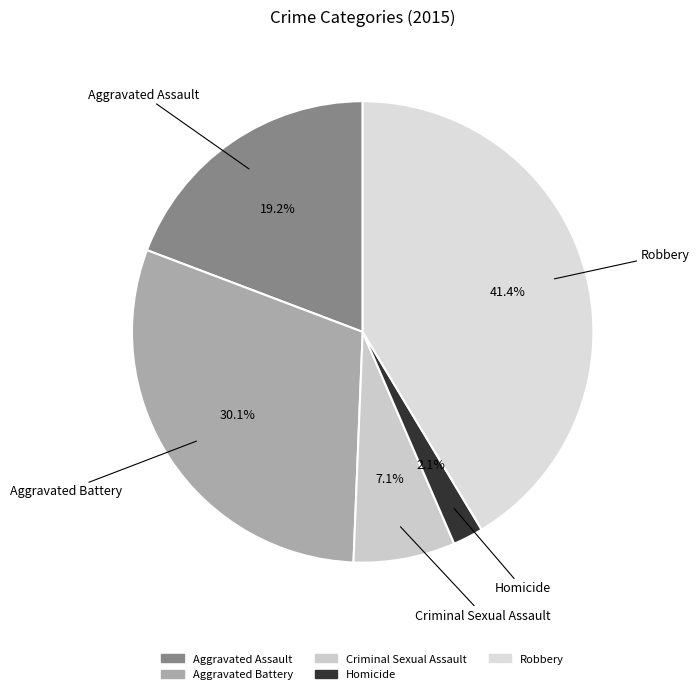

How many segments does this pie chart have?

5